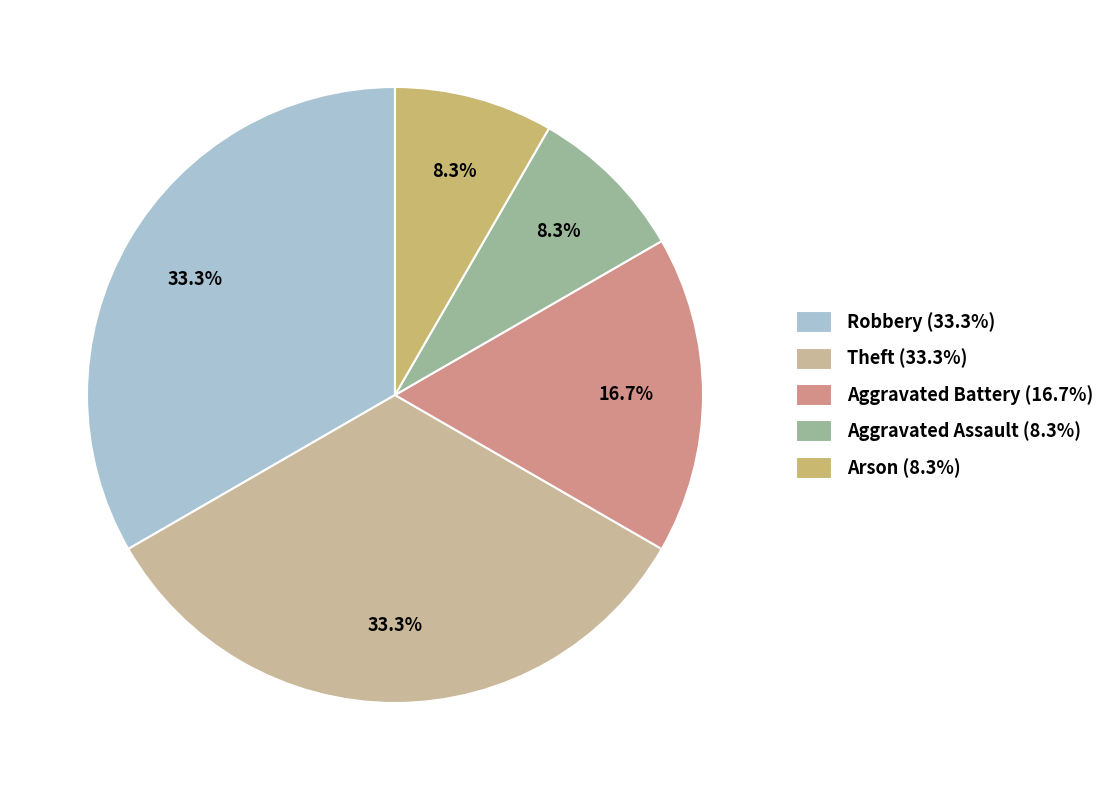

Do Aggravated Assault (8.3%) and Theft (33.3%) together represent more than half of the pie?

No